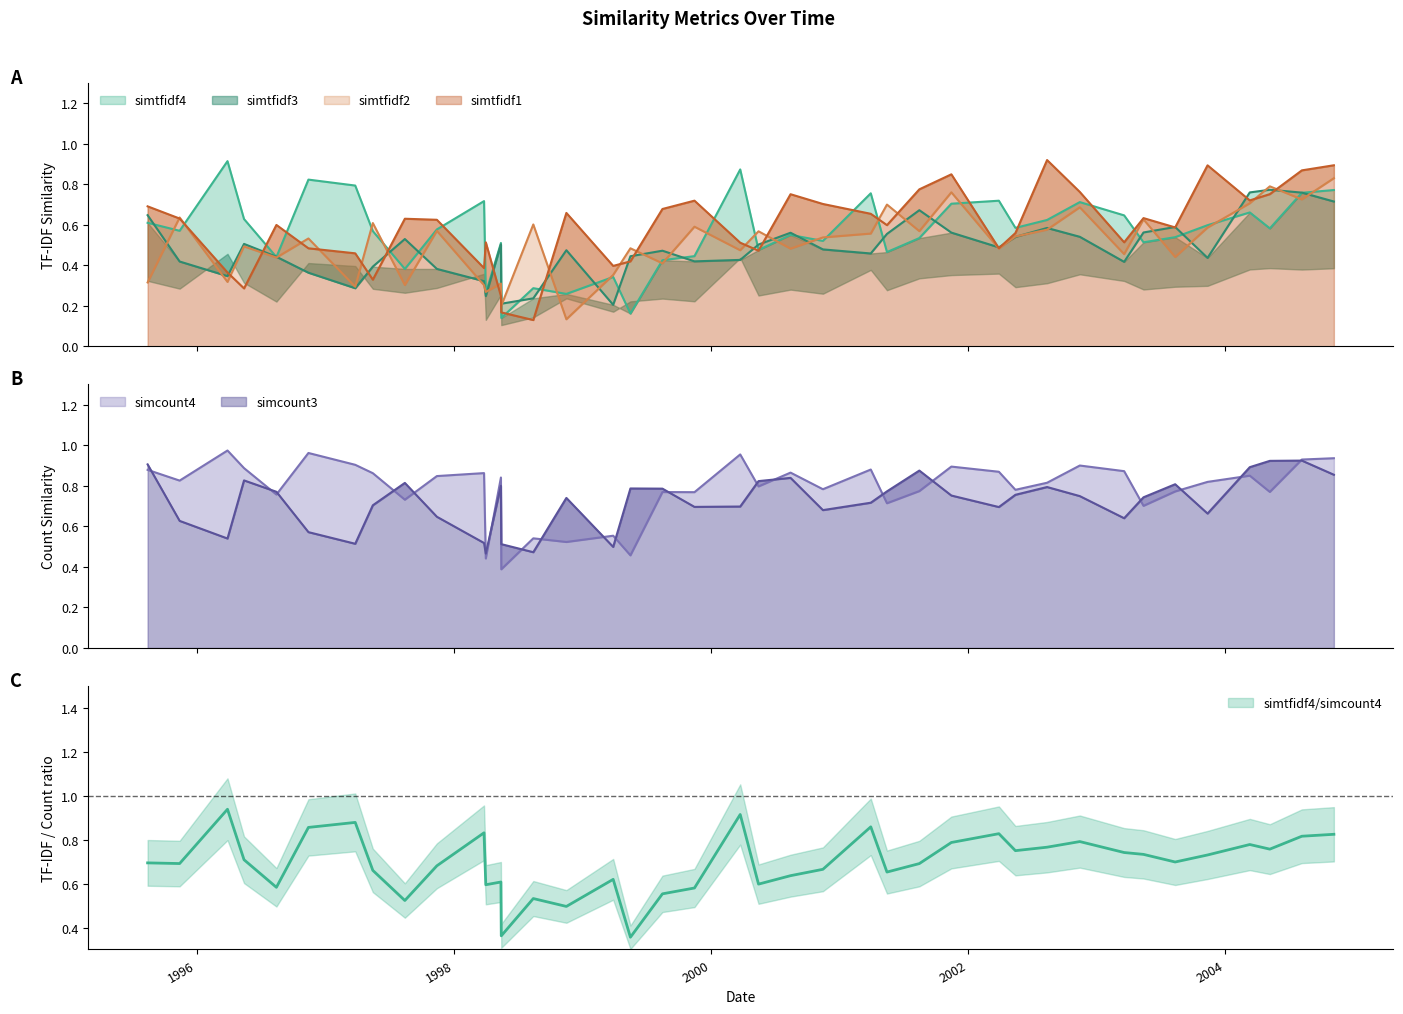

What are all the series names shown in the legend?

simtfidf4, simtfidf3, simtfidf2, simtfidf1, simcount4, simcount3